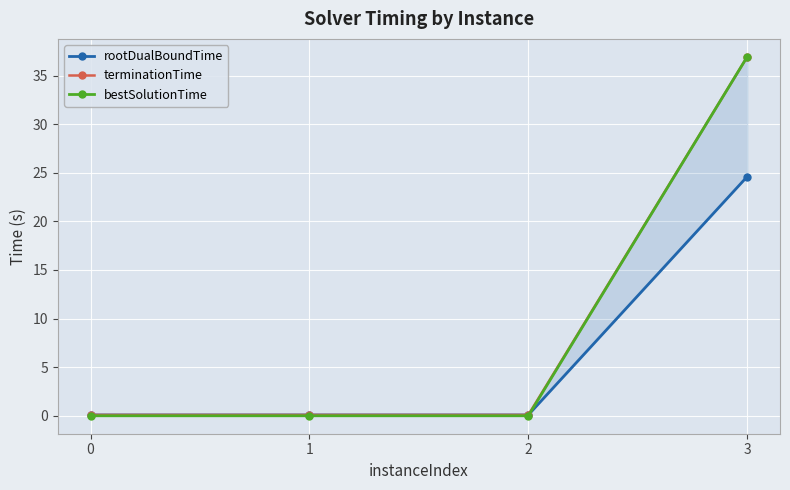

Rank the series by their maximum value, from lowest to highest.

rootDualBoundTime, bestSolutionTime, terminationTime